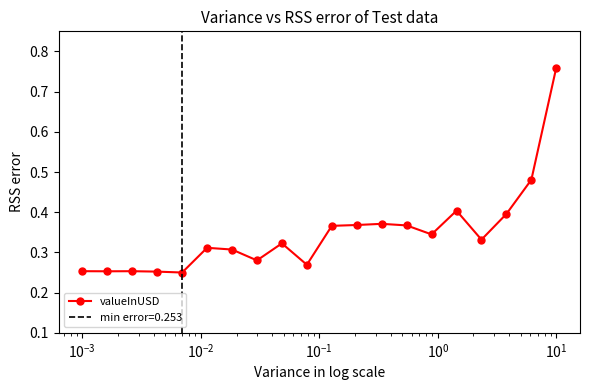

Does the chart have visible grid lines?

No